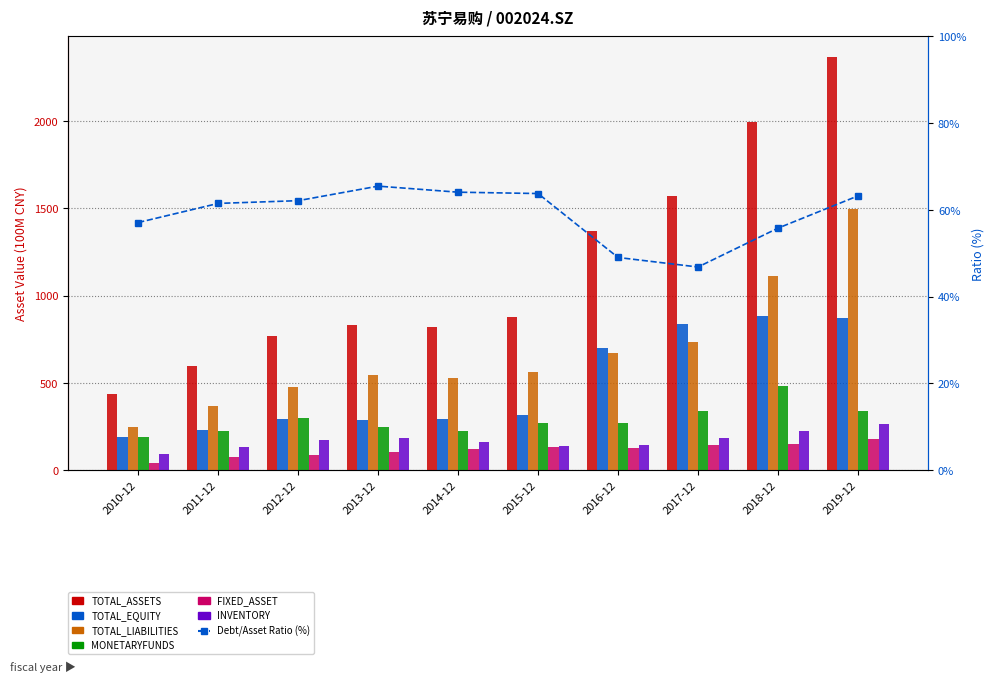

What is the label of the 3rd bar from the right?

2017-12